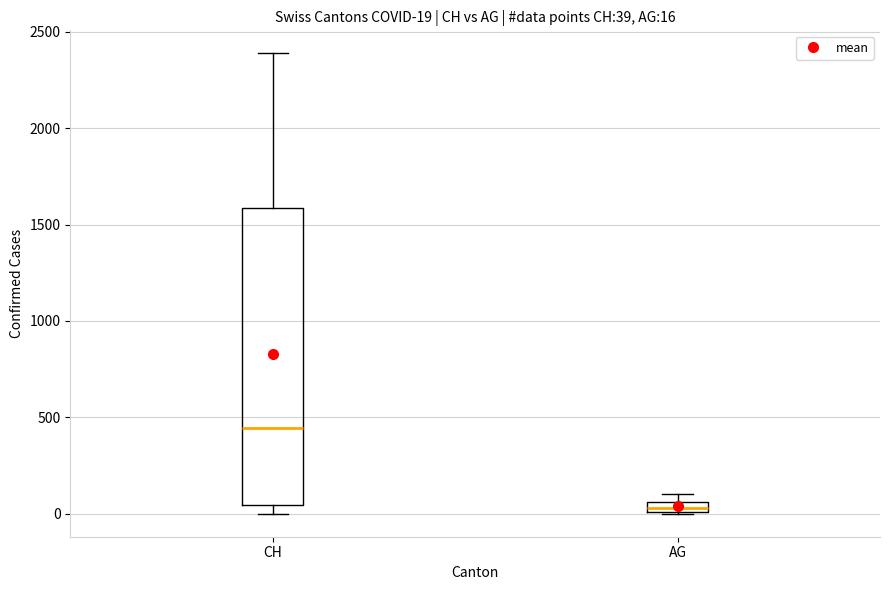

Which box's median line is the lowest?

AG